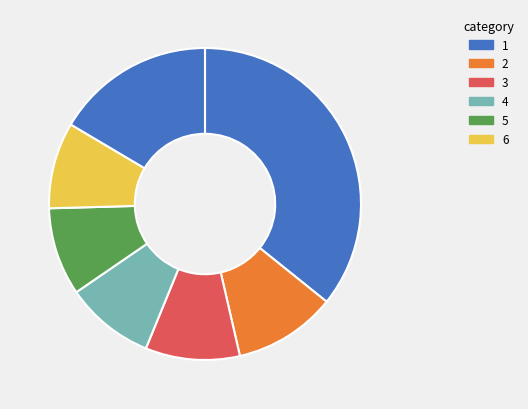

How many segments does this pie chart have?

7